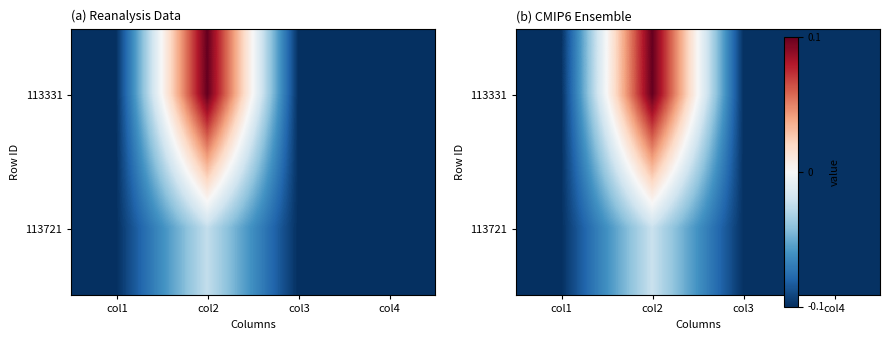

At which label is 113331 closest to 0?

col3